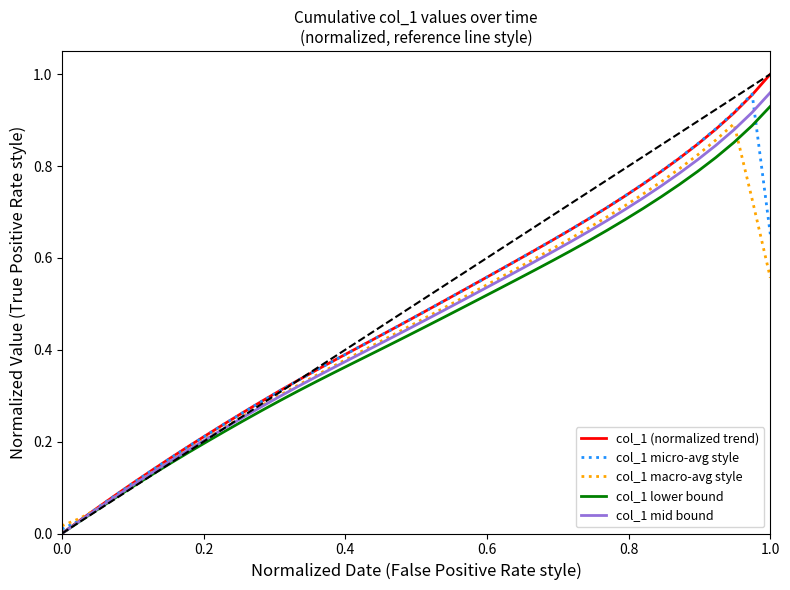

In col_1 macro-avg style, how many points are higher than both neighbors (excluding endpoints)?

1